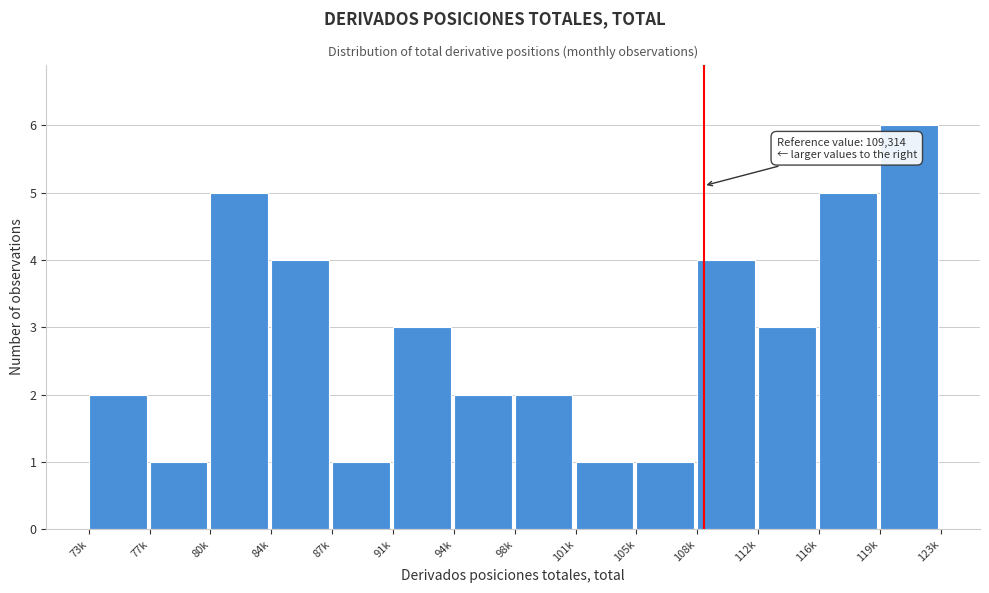

Reading left to right, extract all data points from this chart.

2	1	5	4	1	3	2	2	1	1	4	3	5	6